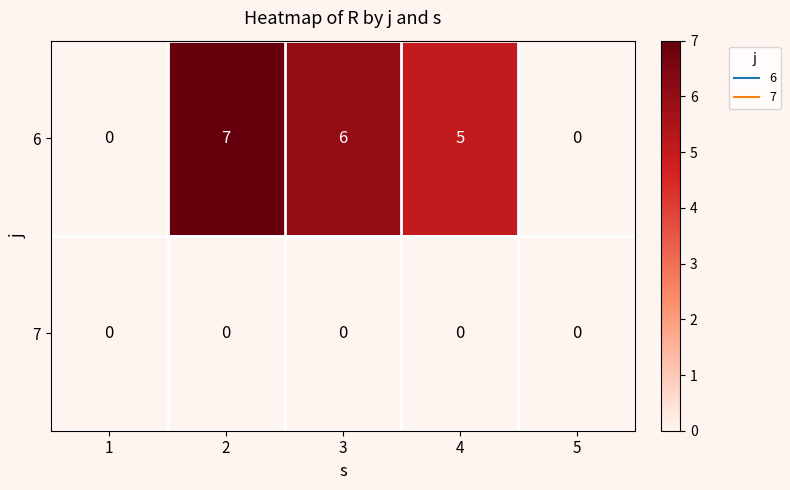

How many distinct data groups are displayed?

2